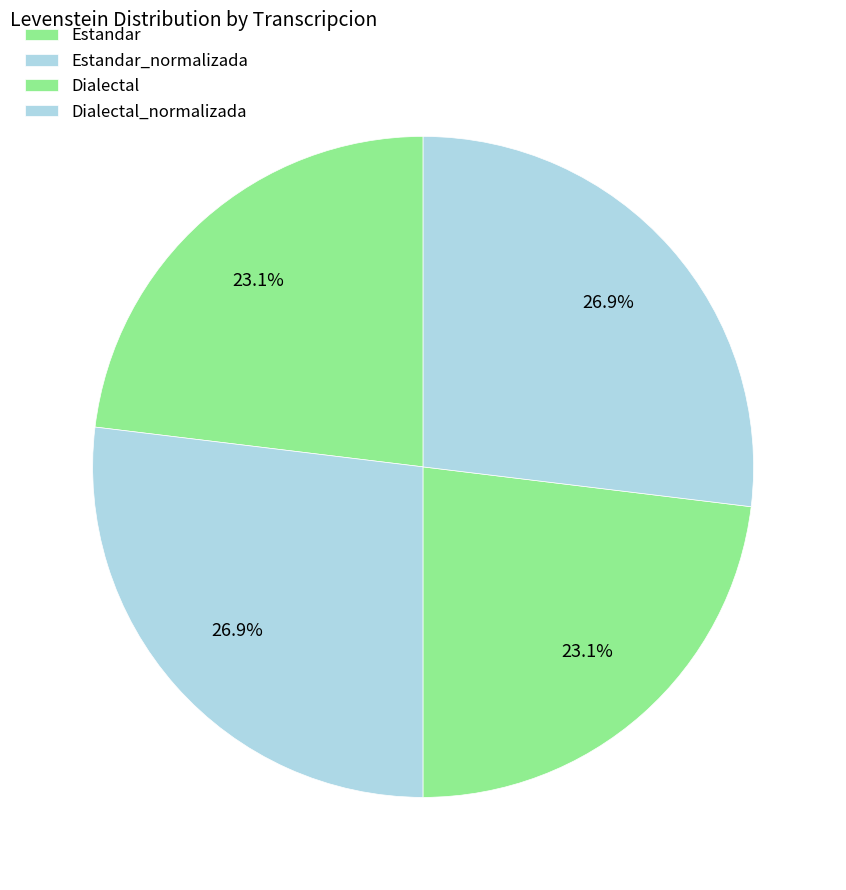

Is the sum of Estandar and Dialectal_normalizada greater than half?

No